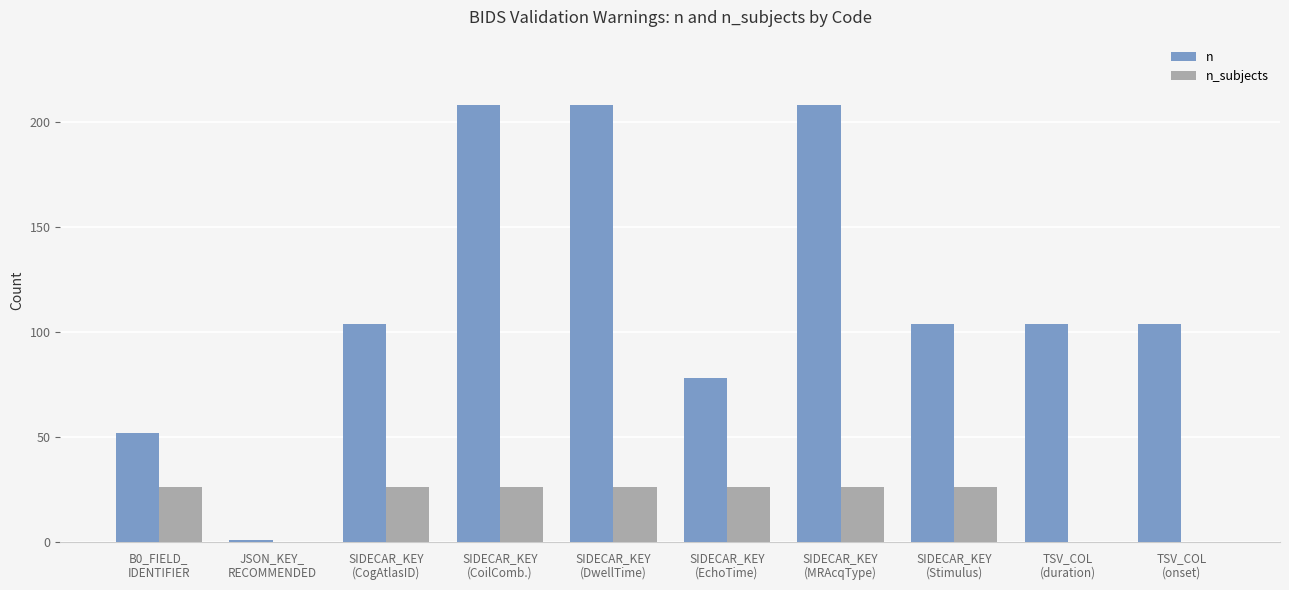

How many distinct data groups are displayed?

2